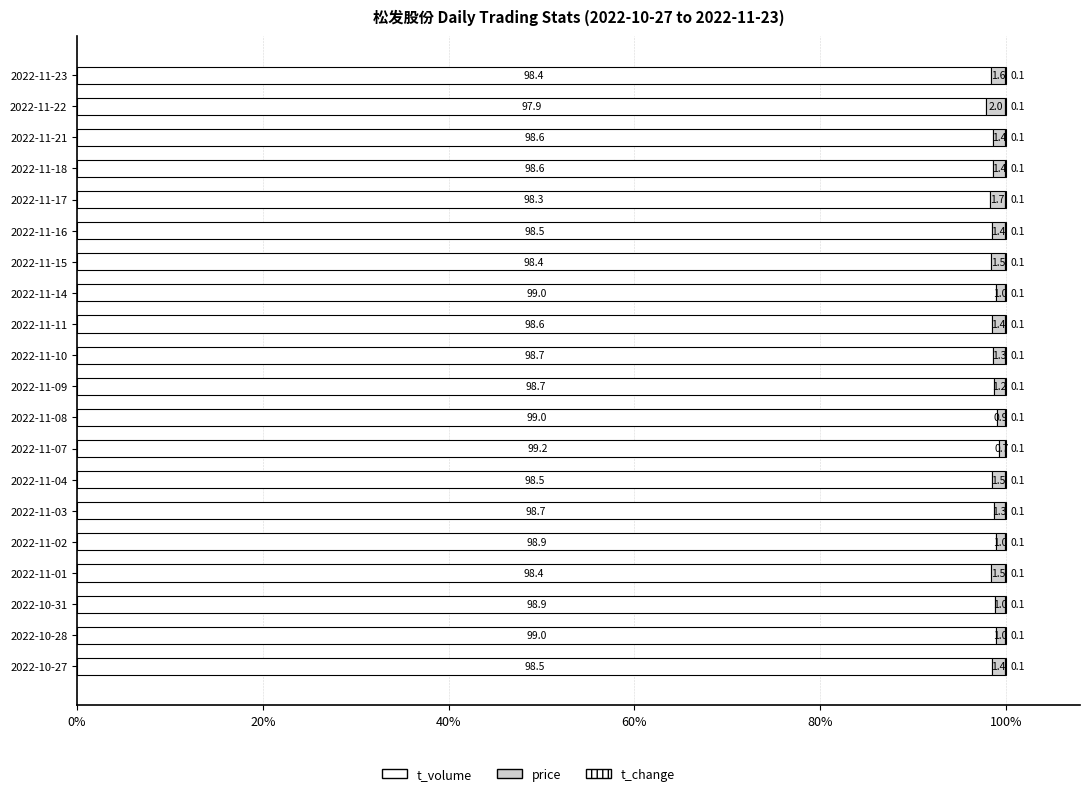

How many values in the t_volume series exceed 98?

19